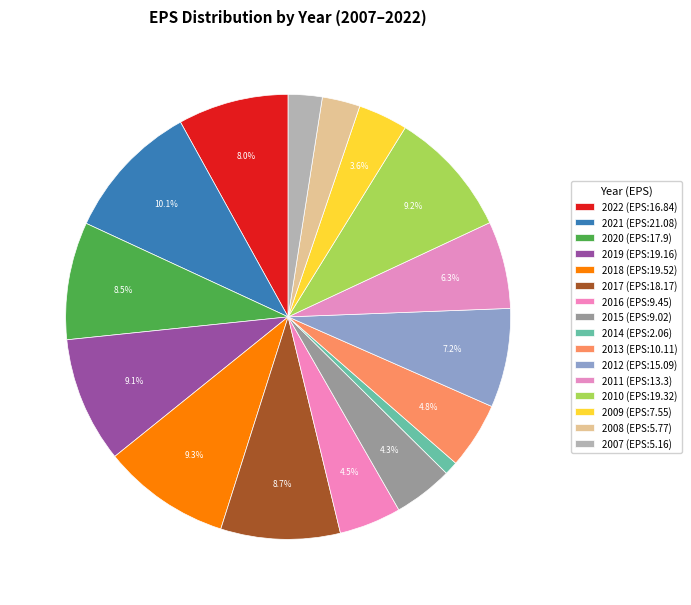

Approximately how many times larger is the value at 2015 compared to 2017?

0.5